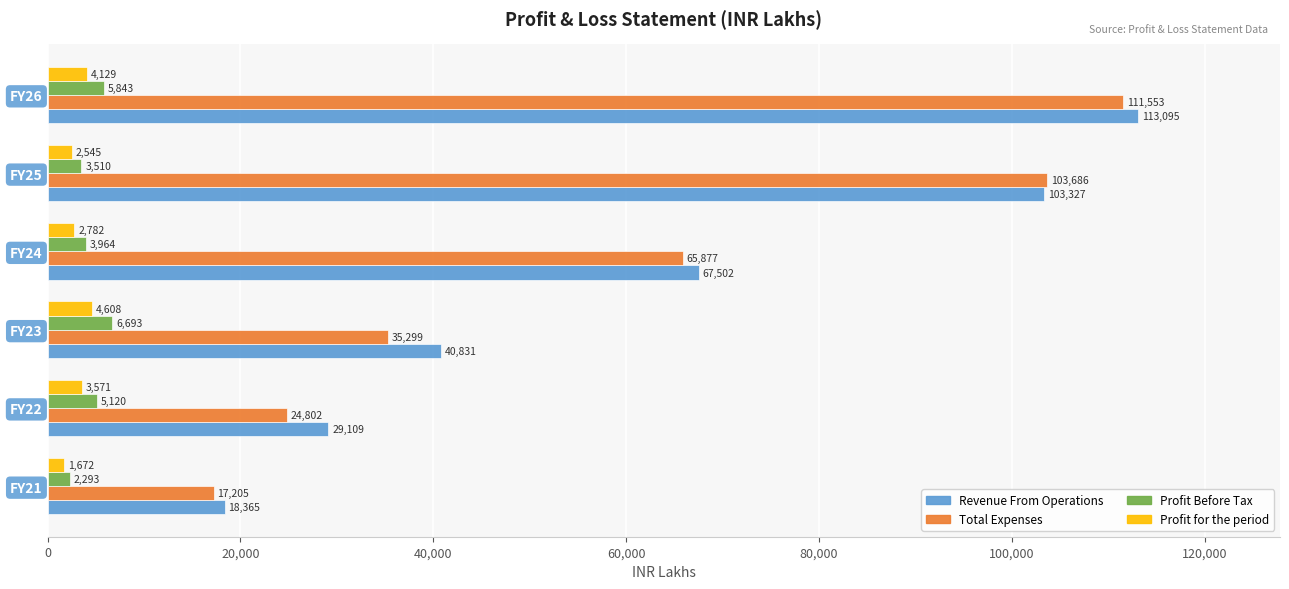

Which series has the largest range (max minus min)?

Revenue From Operations